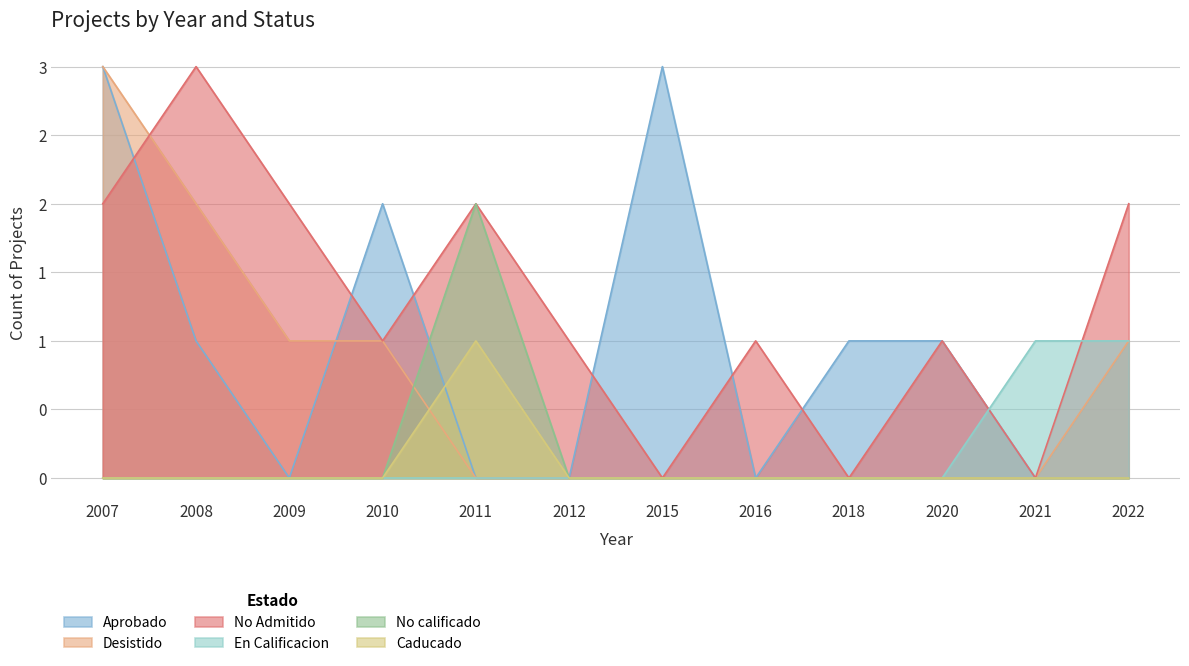

How many values in the Caducado series exceed 0?

1